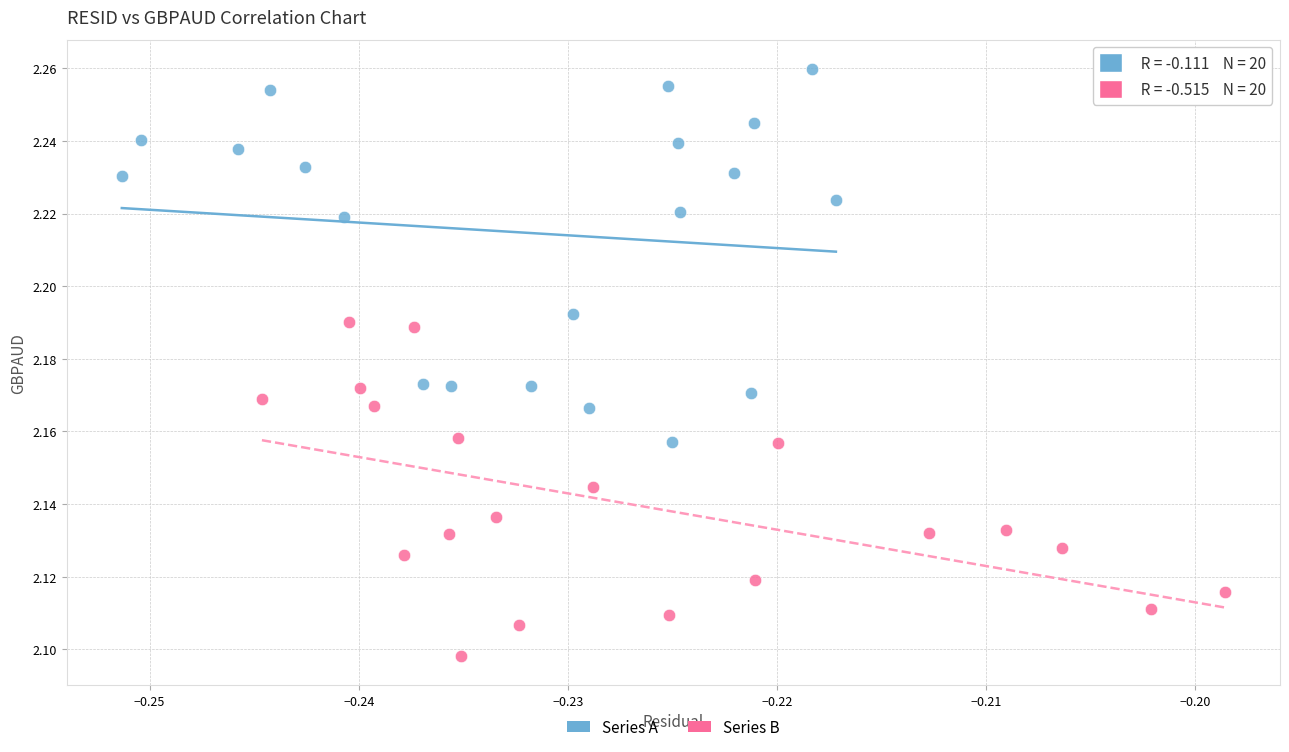

Which series reaches the minimum Y coordinate?

Series B